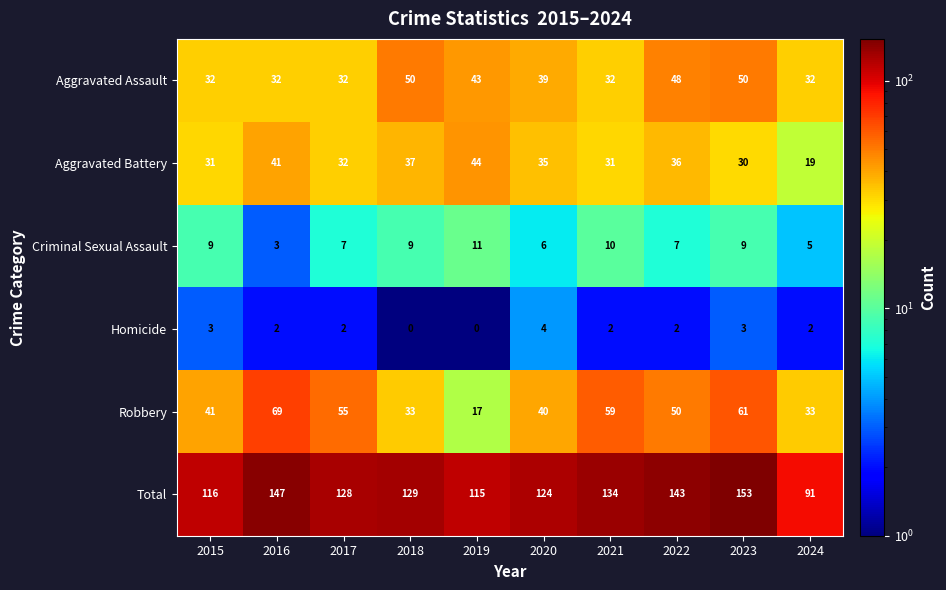

At which label is Robbery closest to 43?

2015